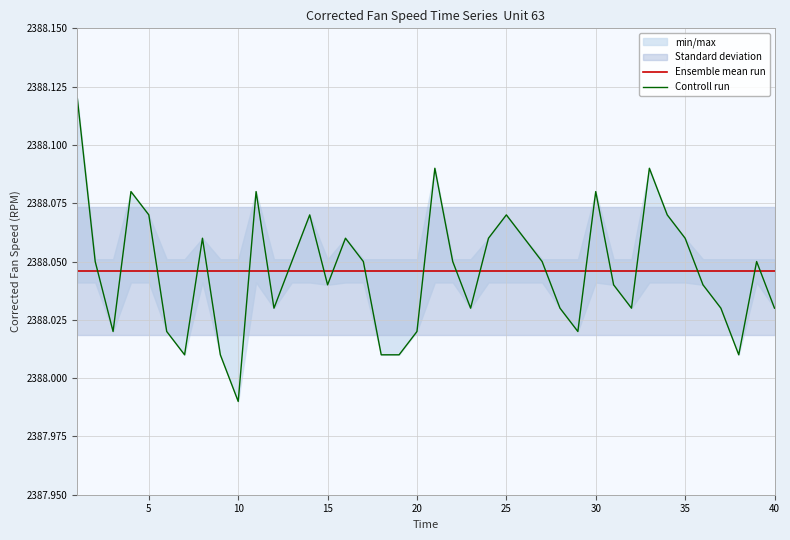

How many lines are shown in the chart?

2